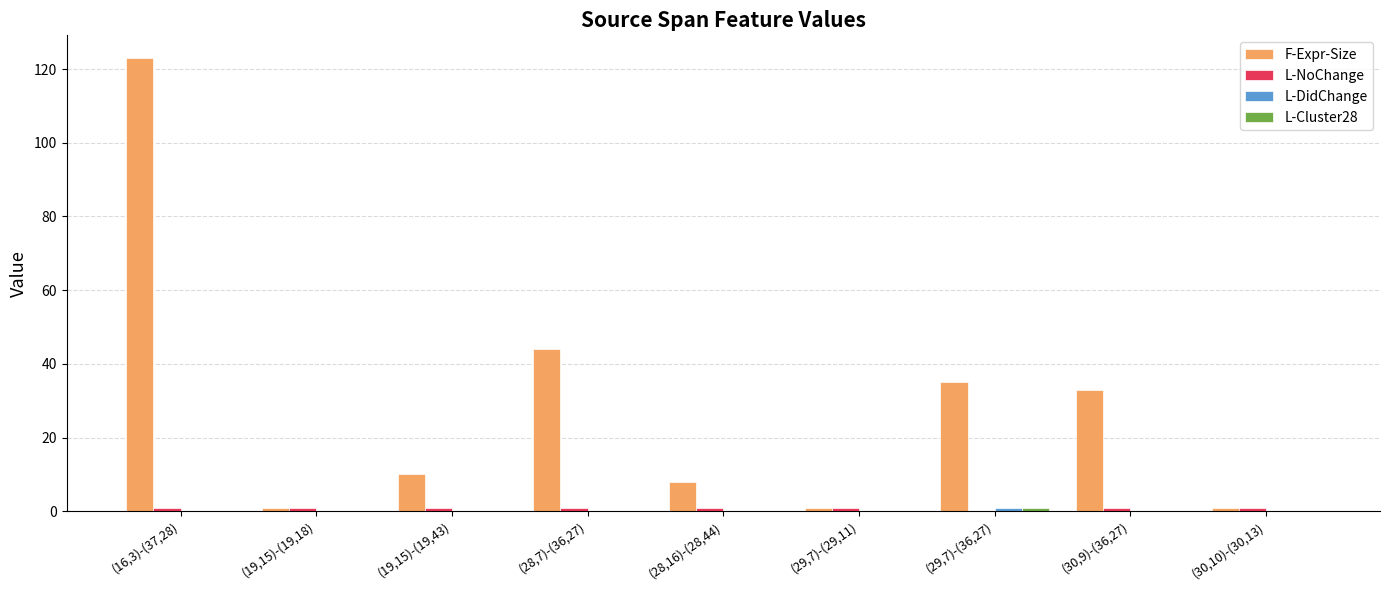

What is the sum of all F-Expr-Size values?

256